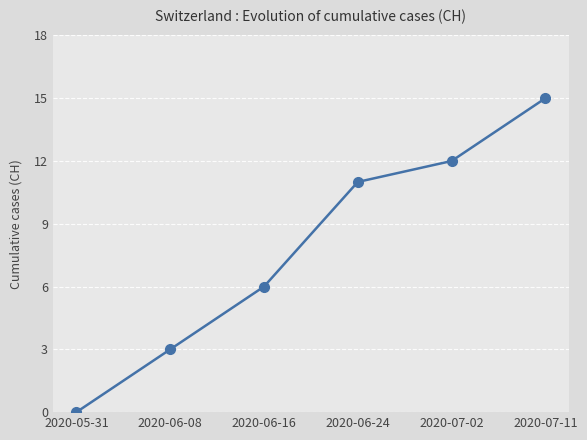

Is it true that the value at 2020-06-16 is 6?

True